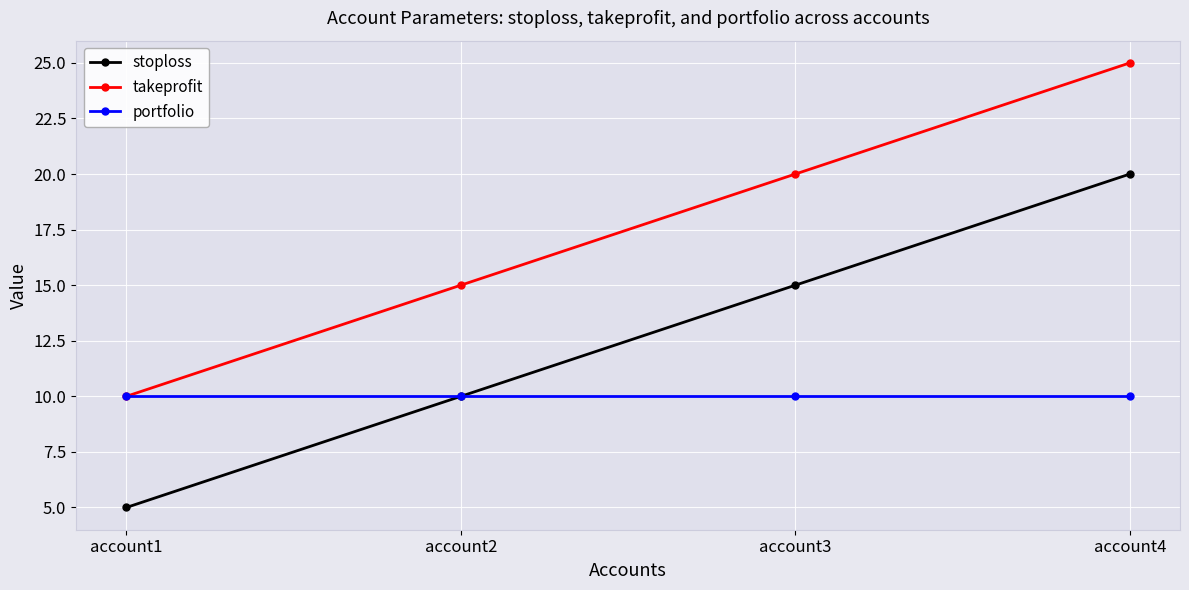

Where is takeprofit nearest to the value 17?

account2